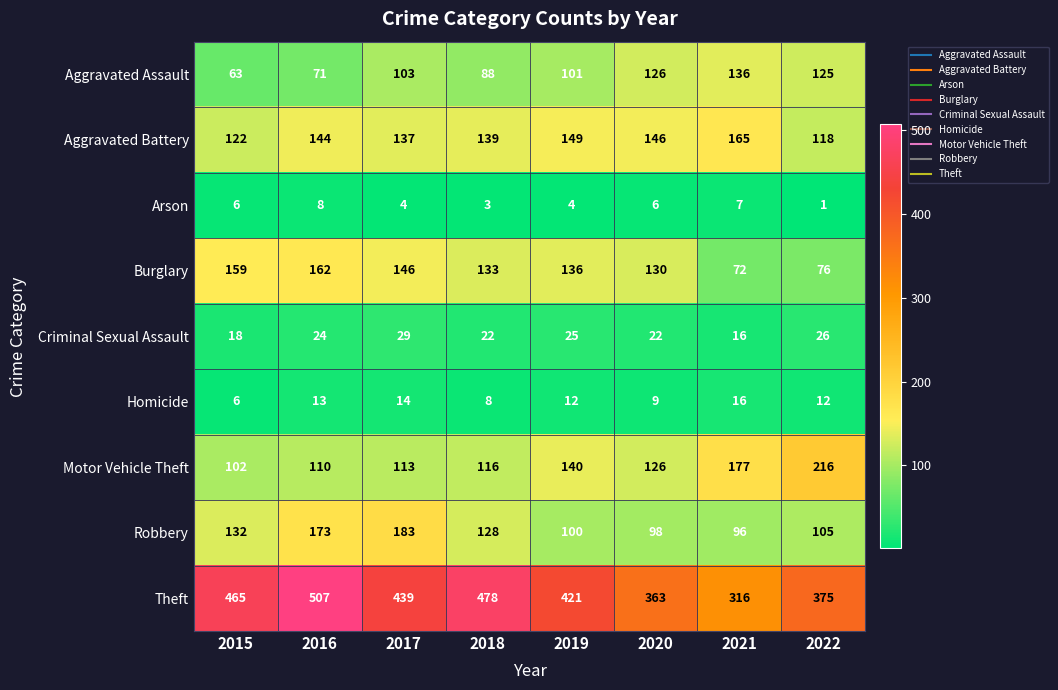

What is the maximum value for Homicide?

16